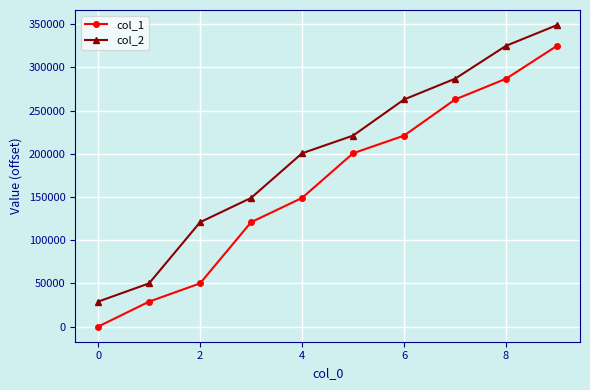

Rank the series by their average value, from highest to lowest.

col_2, col_1